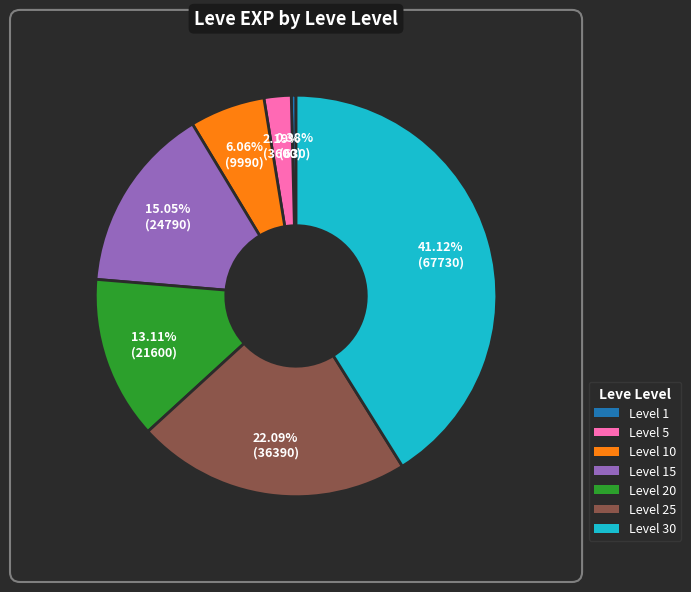

Is there any slice that represents more than half of the pie?

No